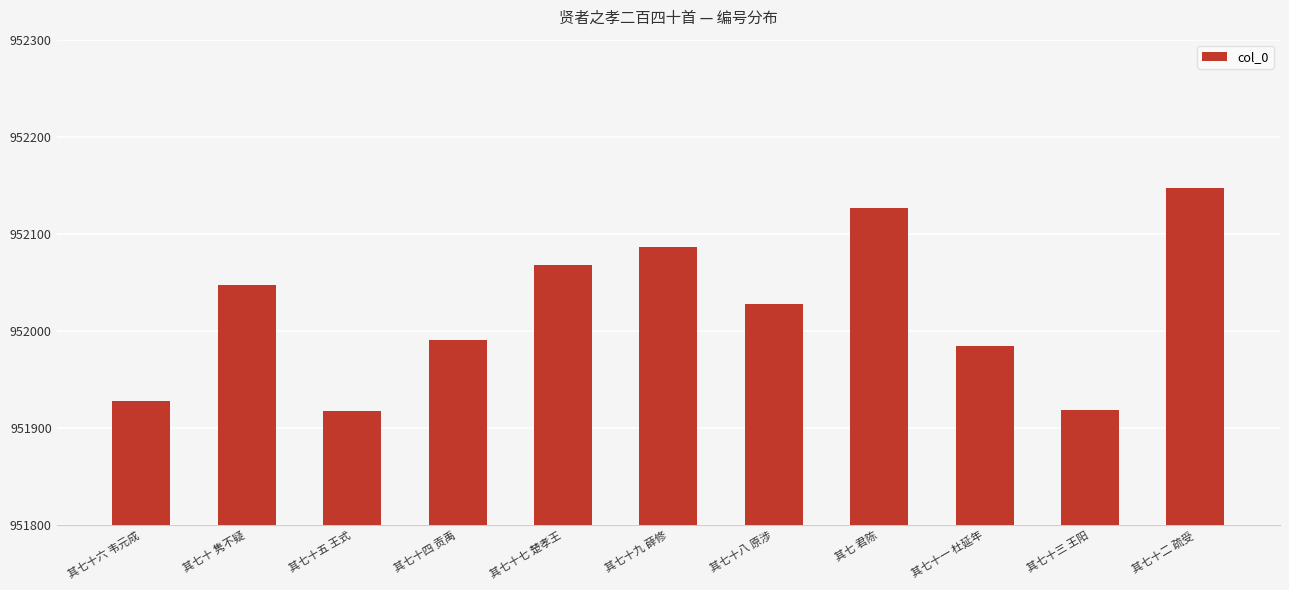

Between 其七十一 杜延年 and 其七十三 王阳, which is larger?

其七十一 杜延年